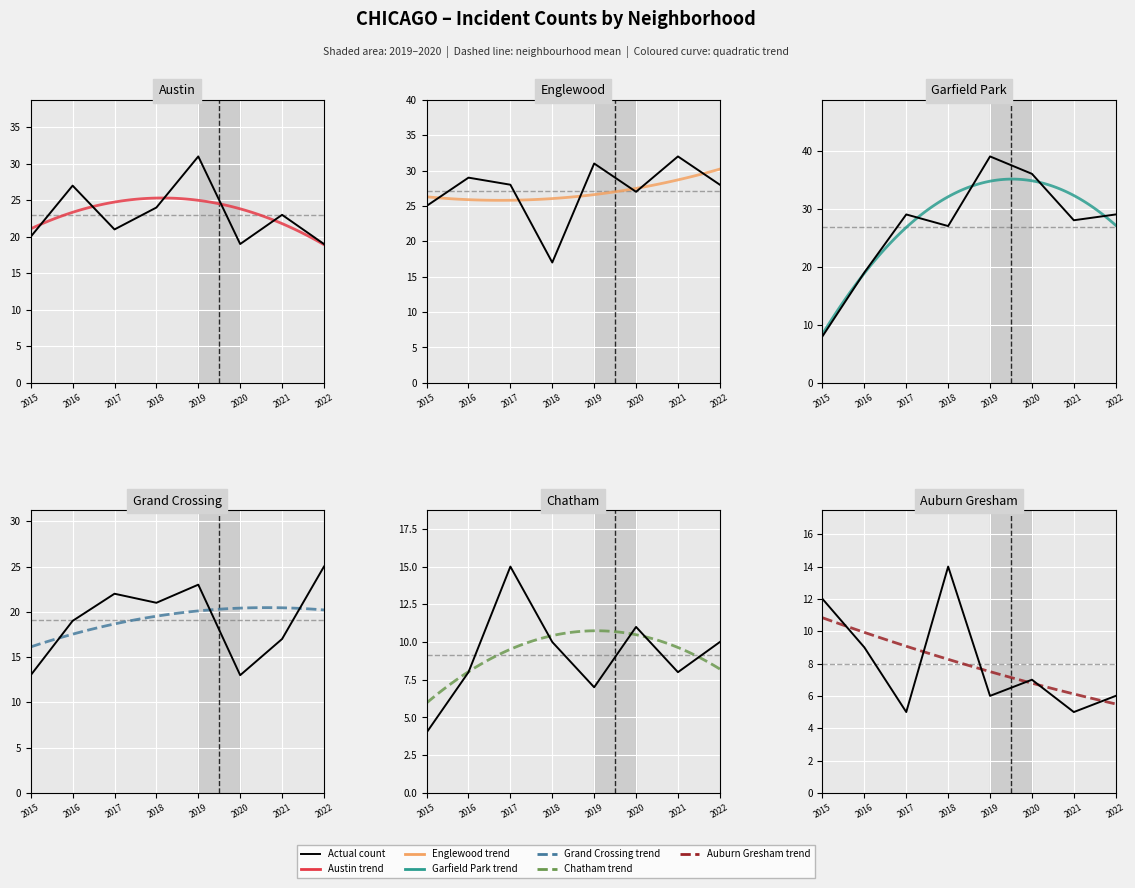

At which category does Garfield Park reach its first local valley?

2018